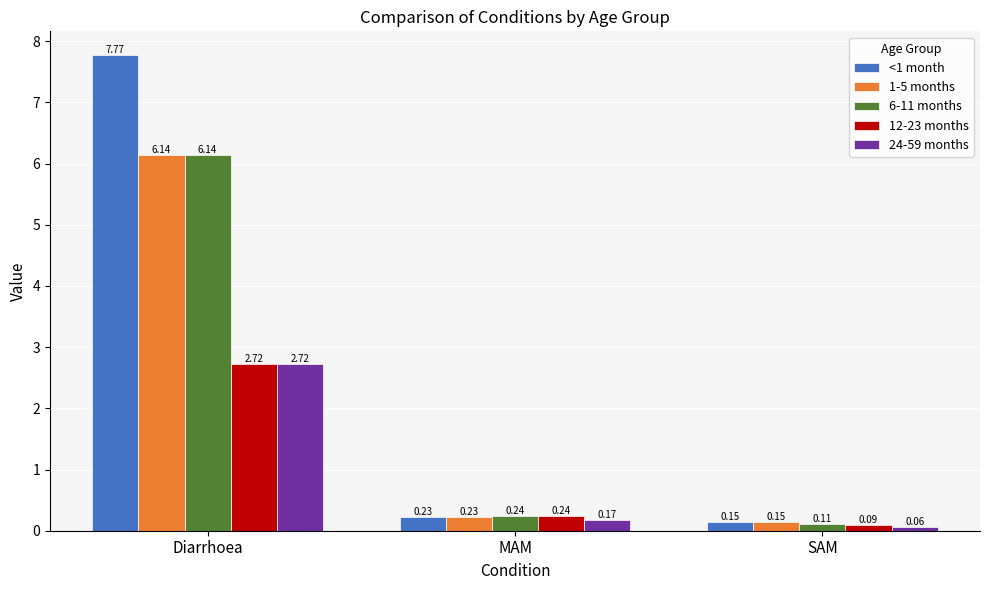

Where is 1-5 months nearest to the value 3?

MAM